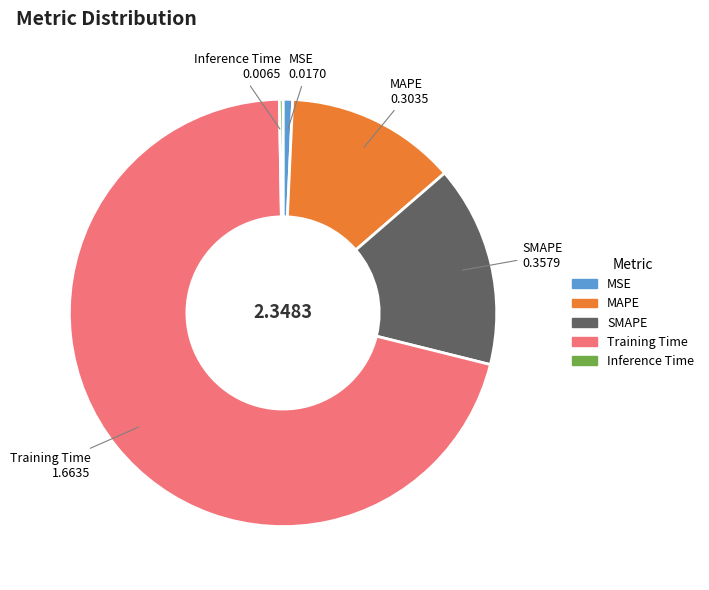

Which has a higher value, Training Time or MAPE?

Training Time